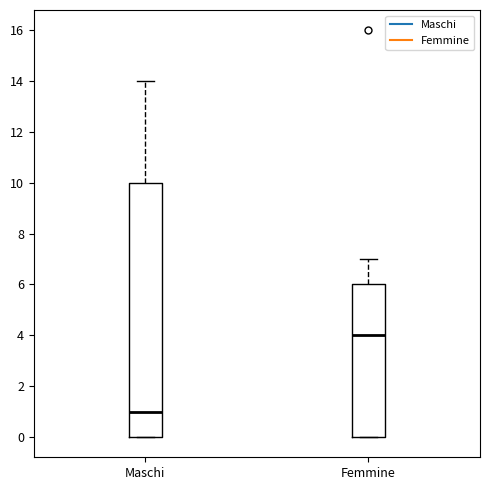

Which box is the tallest, from its lower edge to its upper edge?

Maschi